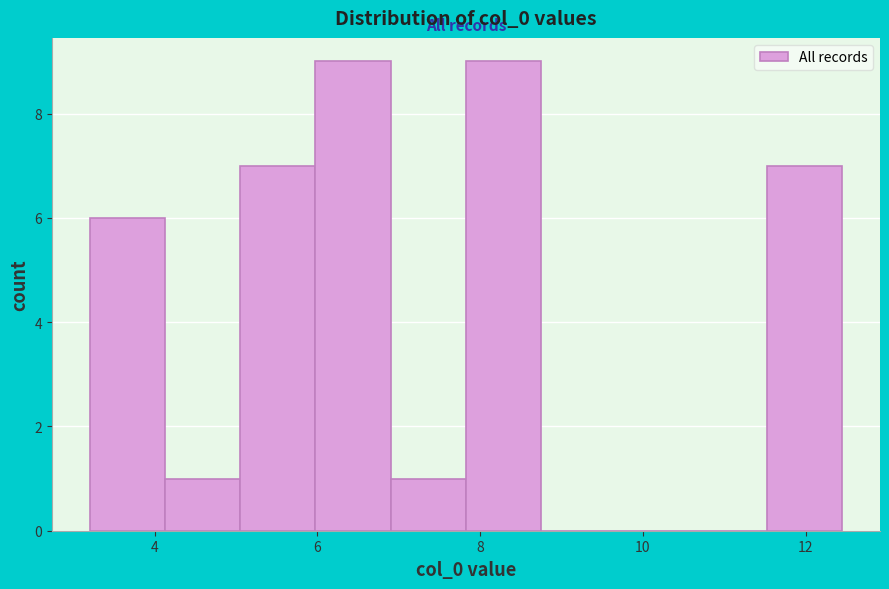

Reading left to right, transcribe this chart: for each bar, give the range it covers on the x-axis and its height. Neither the bar edges nor the heights are printed on the chart, so give them approximately, as read against the axes.

3.2 to 4.2: 6
4.2 to 5.0: 1
5.0 to 6.0: 7
6.0 to 7.0: 9
7.0 to 7.8: 1
7.8 to 8.8: 9
8.8 to 9.6: 0
9.6 to 10.6: 0
10.6 to 11.6: 0
11.6 to 12.4: 7